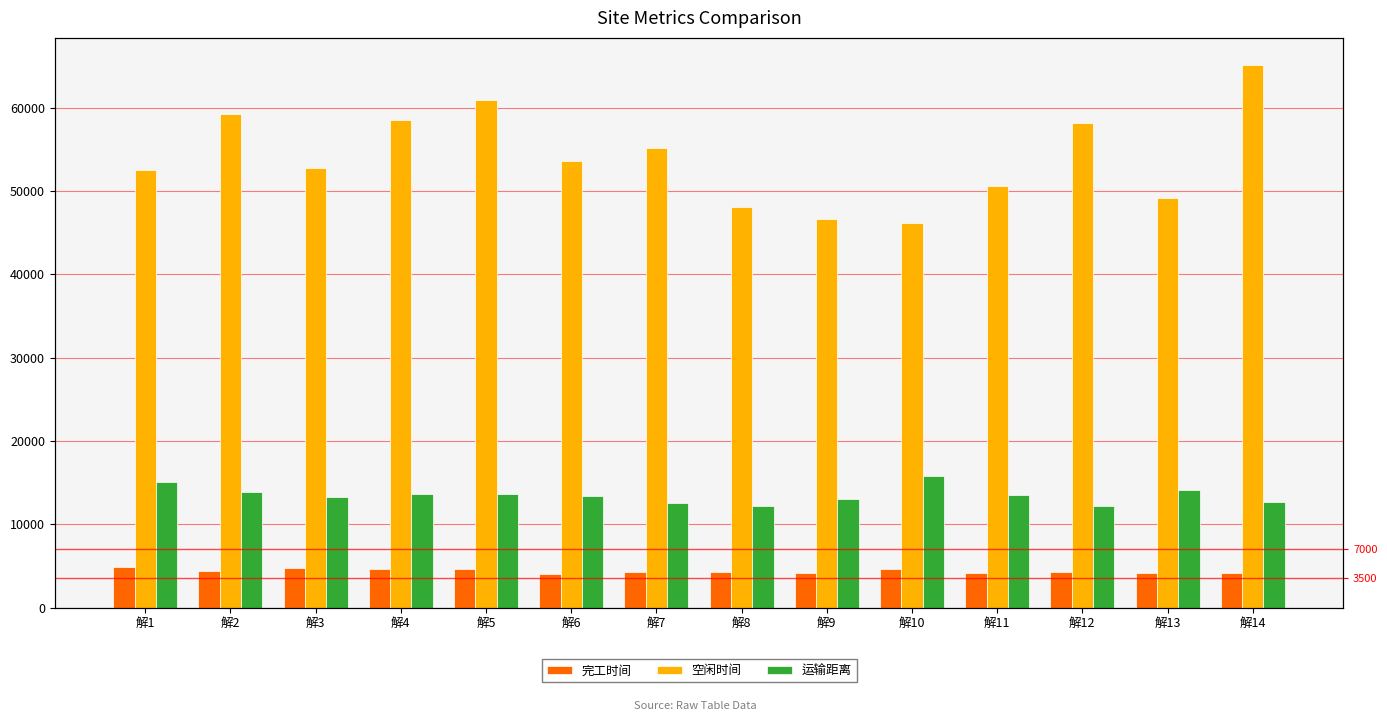

What is the sum of the 完工时间 values at 解6 and 解2?

8537.7